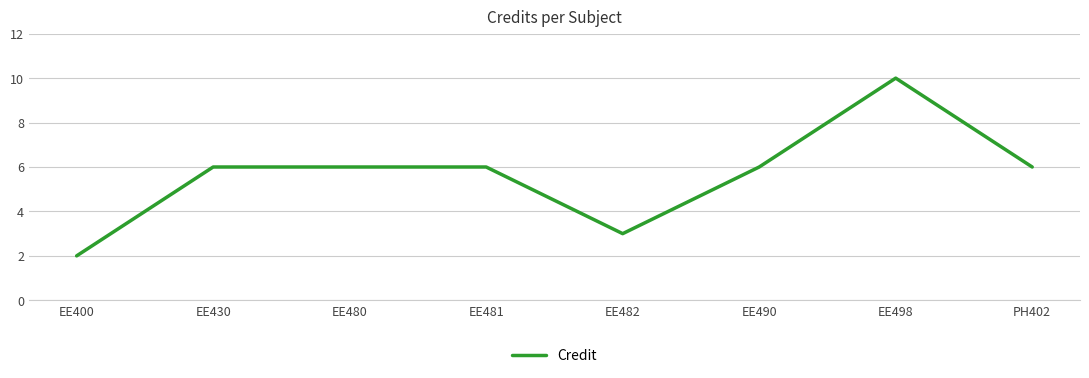

How many lines are shown in the chart?

1